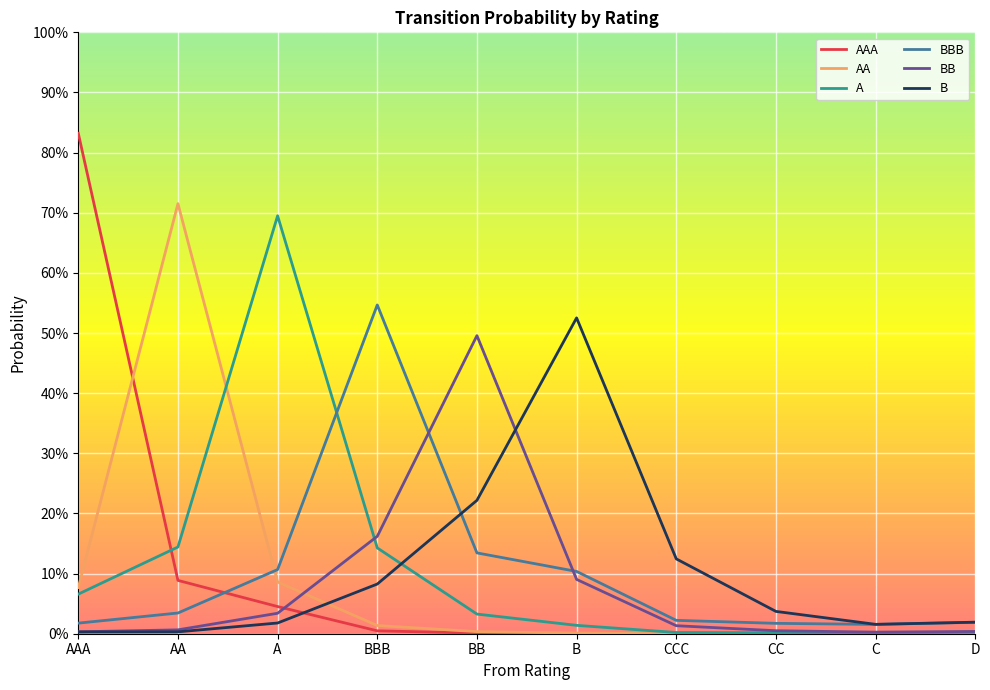

List the series in order of their peak value, highest first.

AAA, AA, A, BBB, B, BB